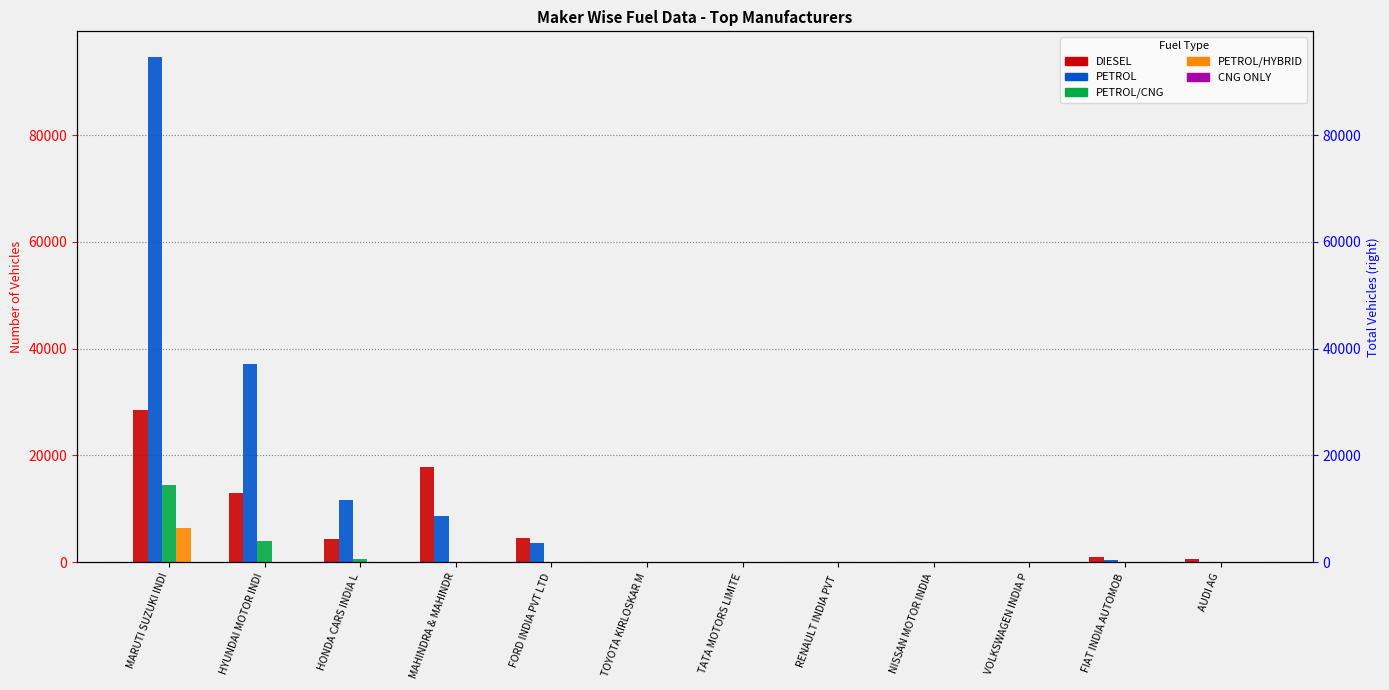

How many bars are there in total?

60